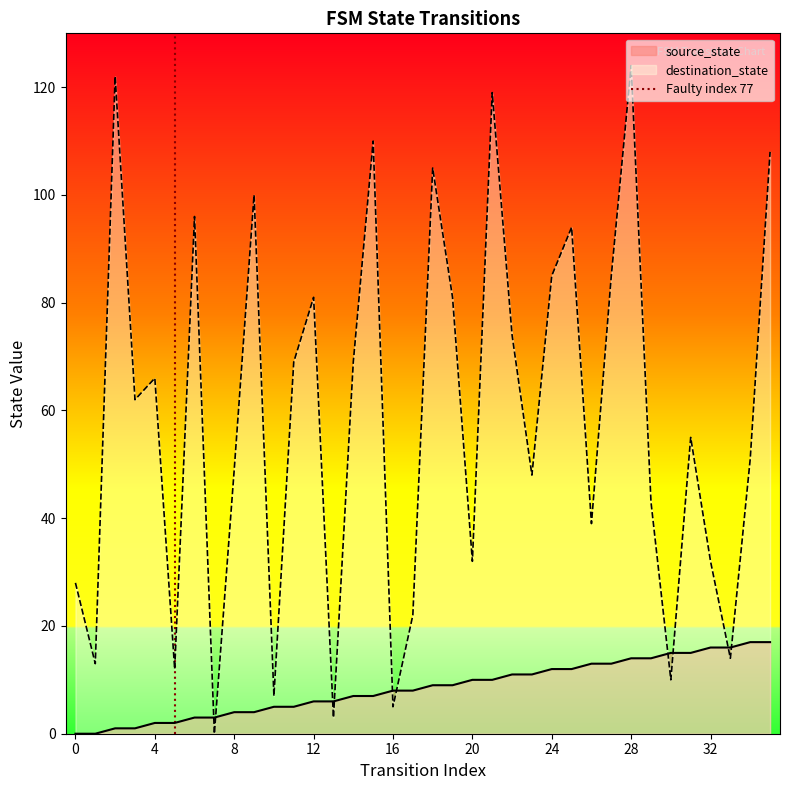

True or false: source_state and destination_state cross at least once.

True